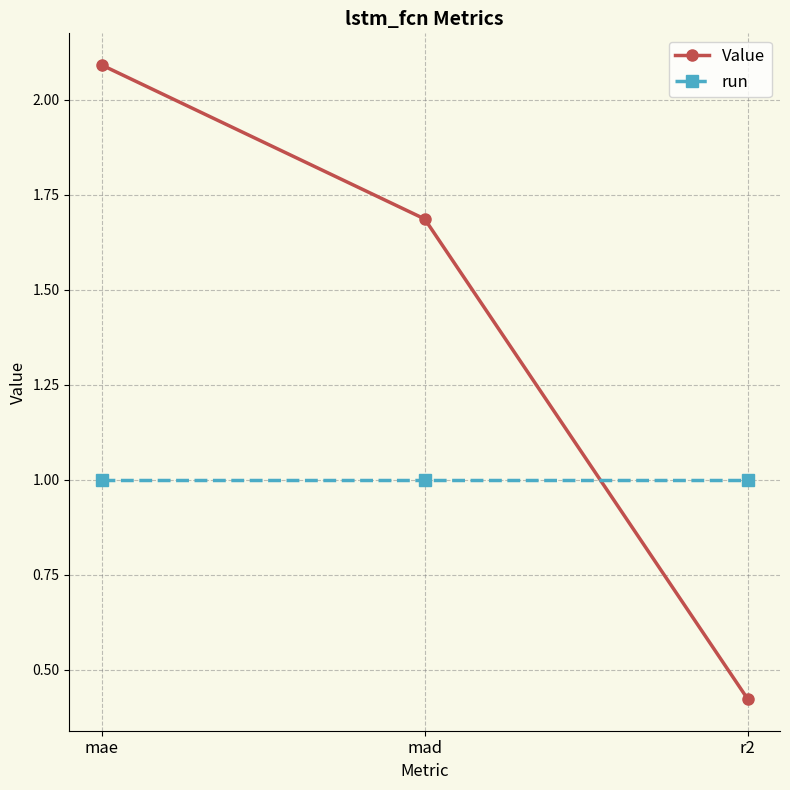

At how many categories does at least one series exceed 0?

3